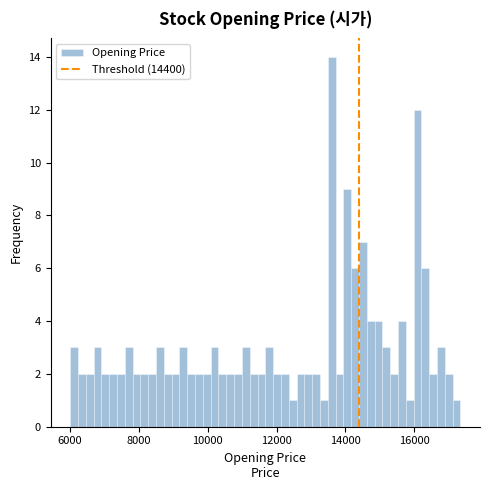

Around what value on the x-axis is the tallest bar? Give the approximate position of its centre, as read against the axis.

13600